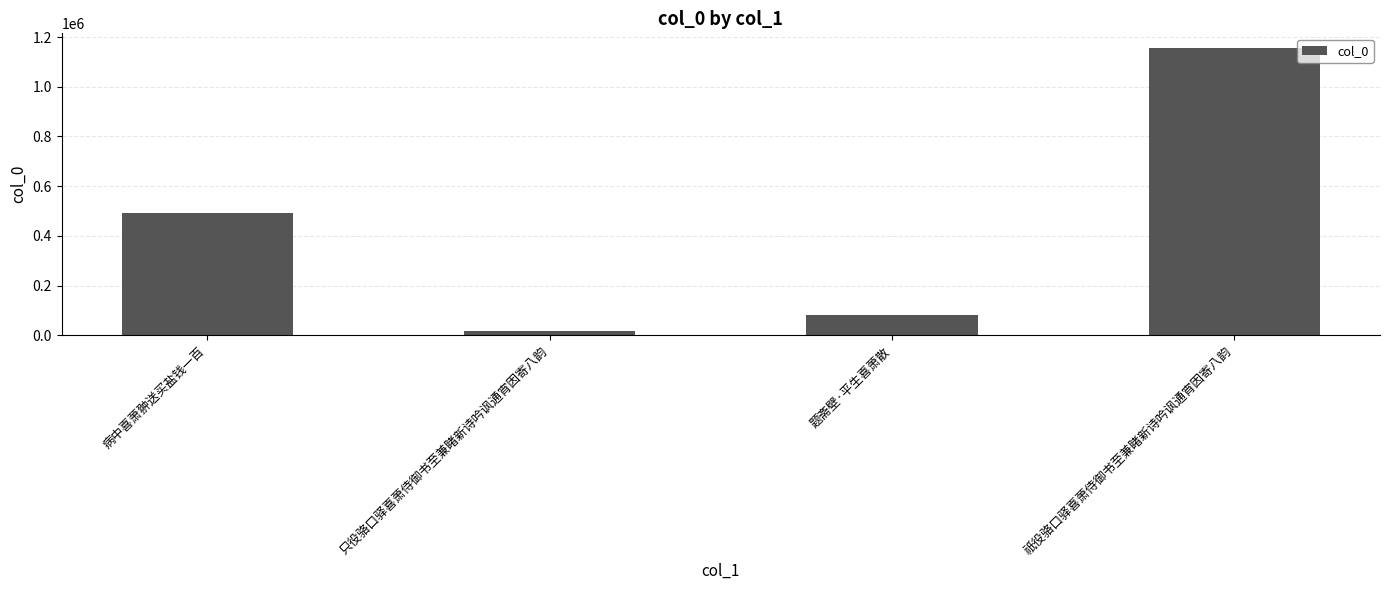

At which label is the value closest to 587499?

病中喜萧翀送买盐钱一百